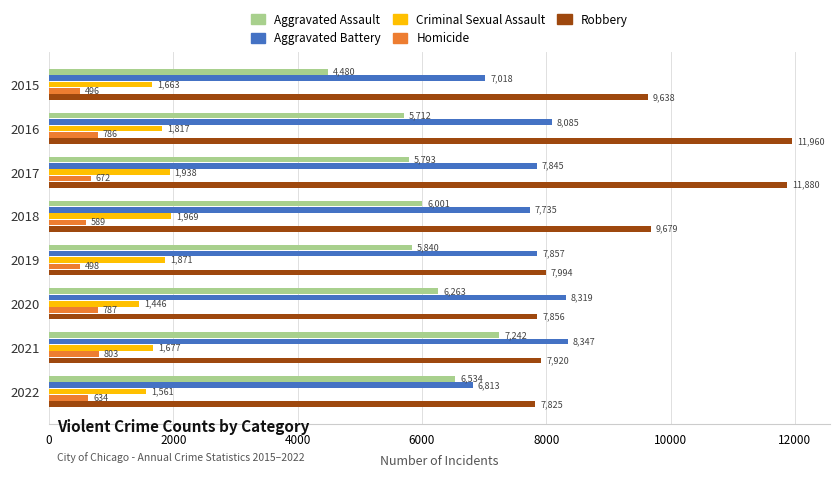

Which series has the largest total across all categories?

Robbery